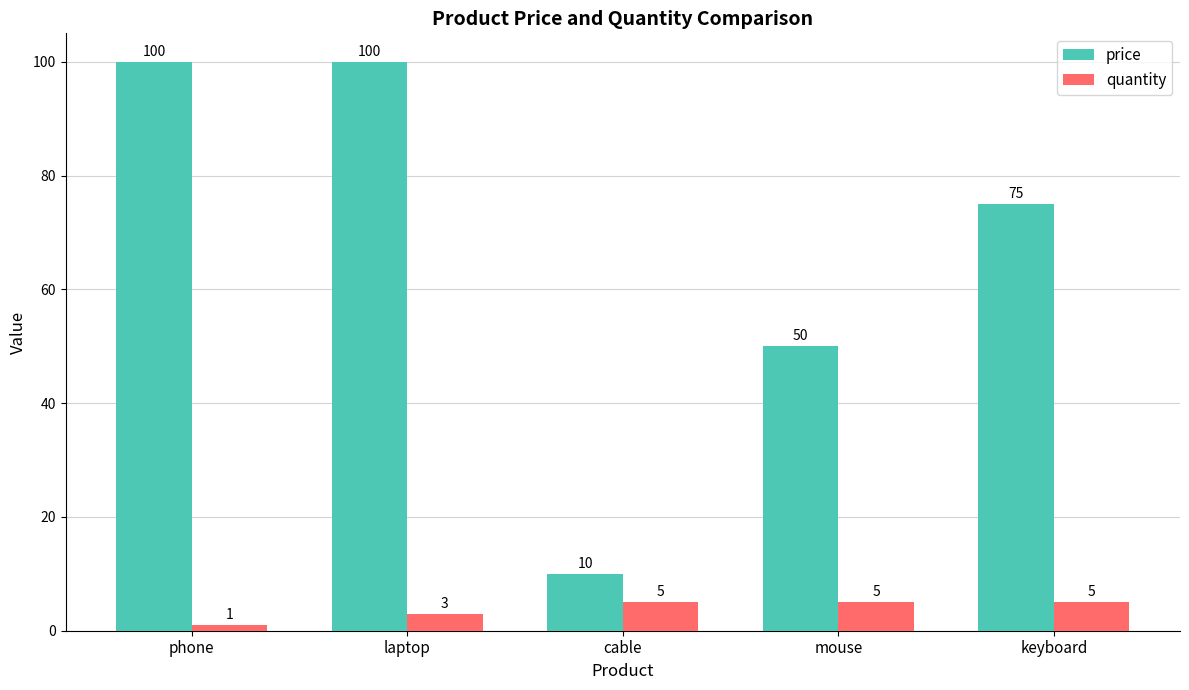

How many data points does each series have?

5